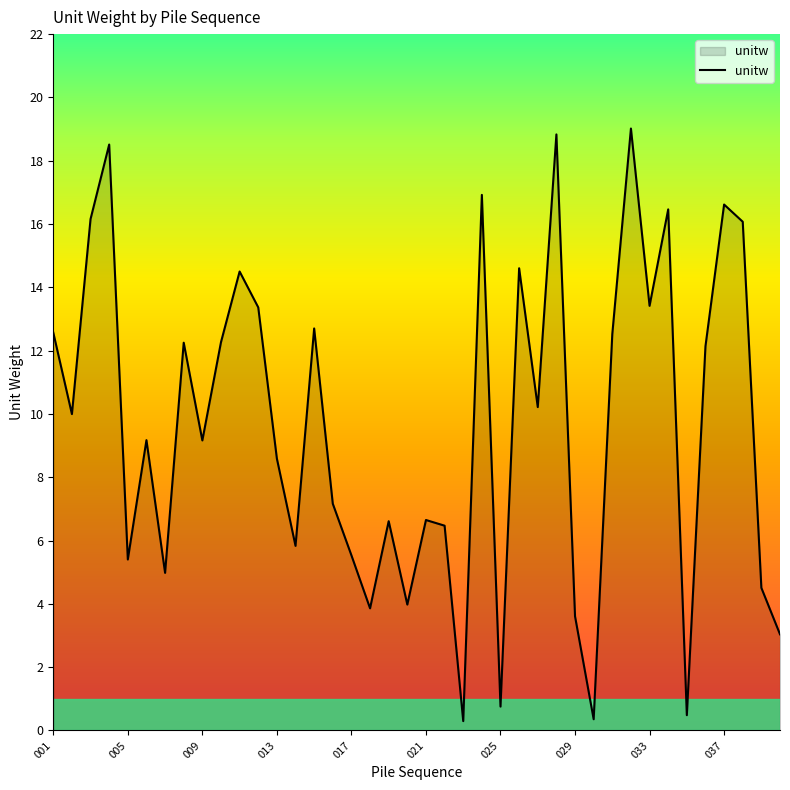

Count the number of data series in this chart.

1